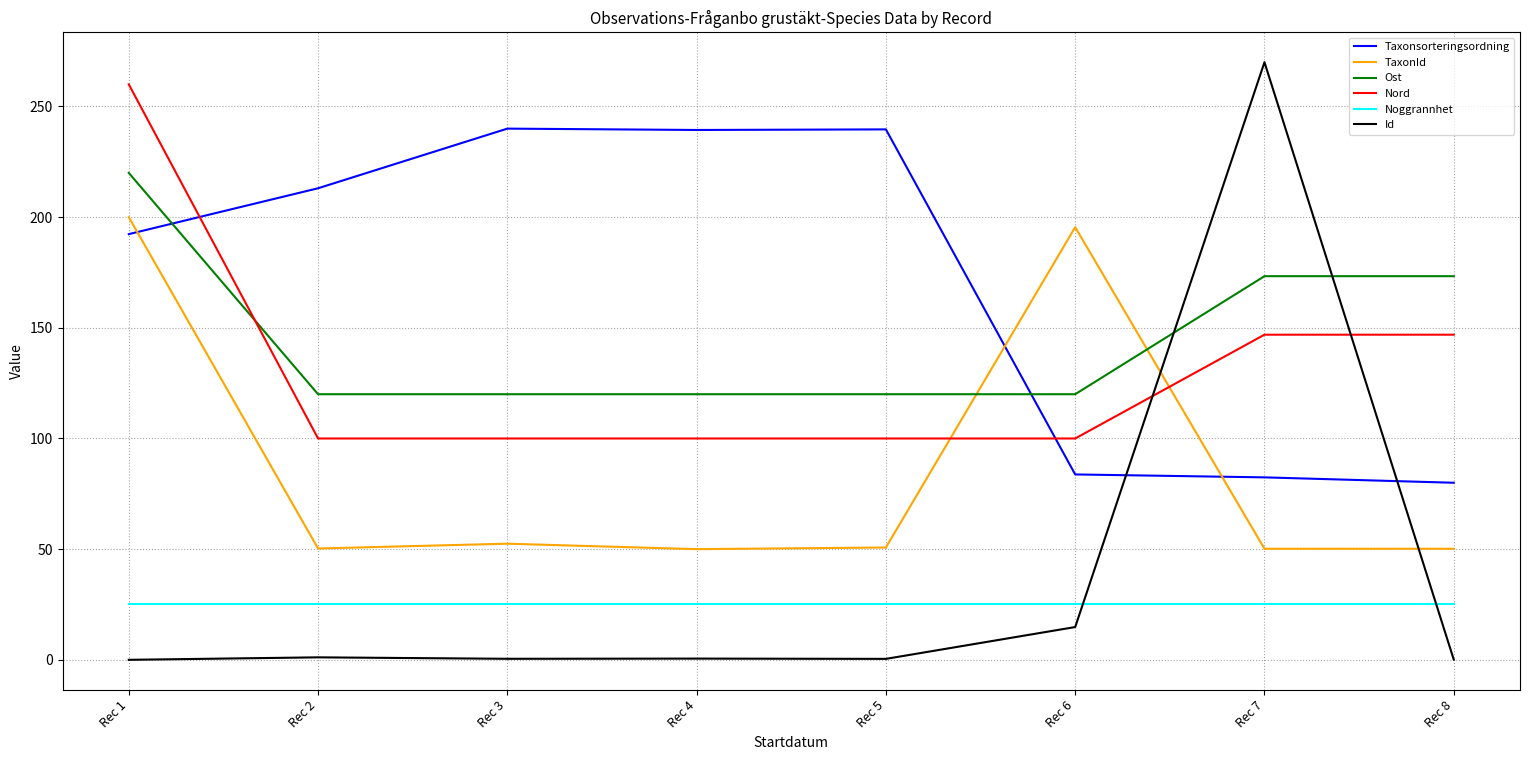

Does the chart display data point markers on the line(s)?

No